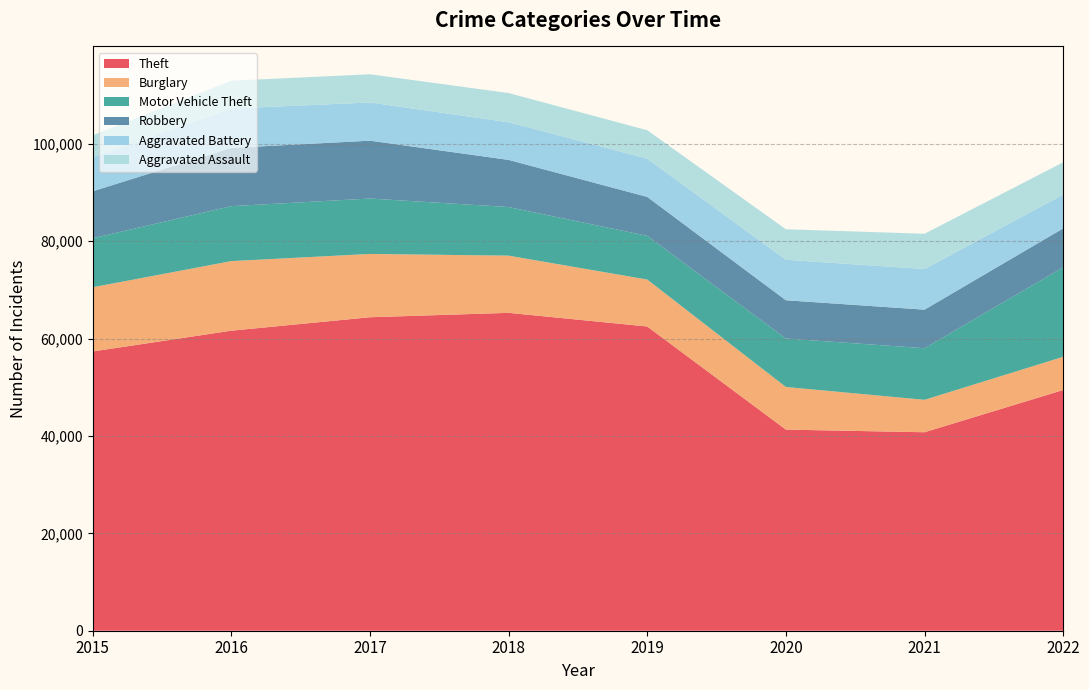

Reading left to right, transcribe all the data shown in this chart.

Theft: 2015=57350	2016=61618	2017=64380	2018=65283	2019=62480	2020=41304	2021=40762	2022=49436
Burglary: 2015=13184	2016=14289	2017=13001	2018=11746	2019=9639	2020=8755	2021=6658	2022=6817
Motor Vehicle Theft: 2015=10068	2016=11286	2017=11380	2018=9983	2019=8977	2020=9952	2021=10595	2022=18378
Robbery: 2015=9638	2016=11960	2017=11880	2018=9679	2019=7994	2020=7856	2021=7920	2022=7992
Aggravated Battery: 2015=7018	2016=8085	2017=7845	2018=7735	2019=7857	2020=8319	2021=8347	2022=6944
Aggravated Assault: 2015=4480	2016=5712	2017=5793	2018=6001	2019=5840	2020=6263	2021=7242	2022=6637